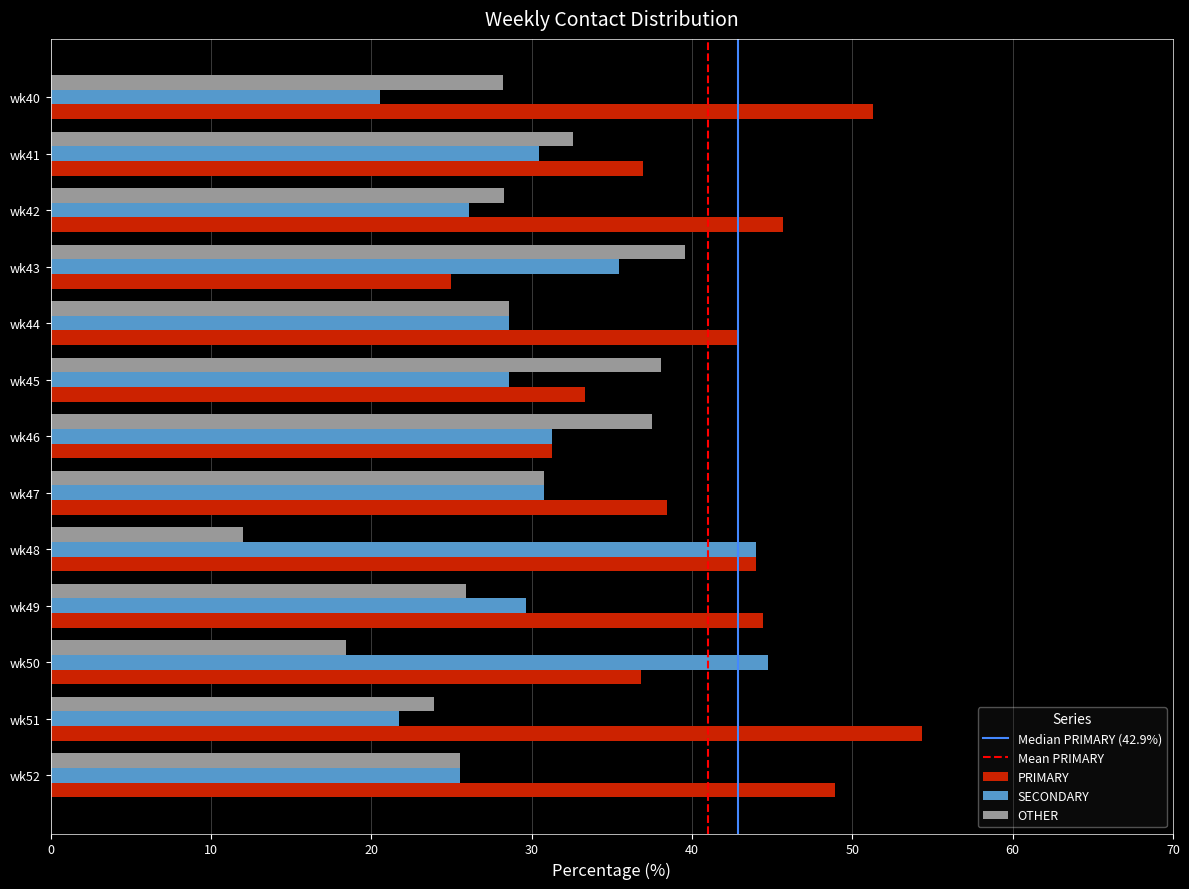

What is the maximum value for PRIMARY?

54.3